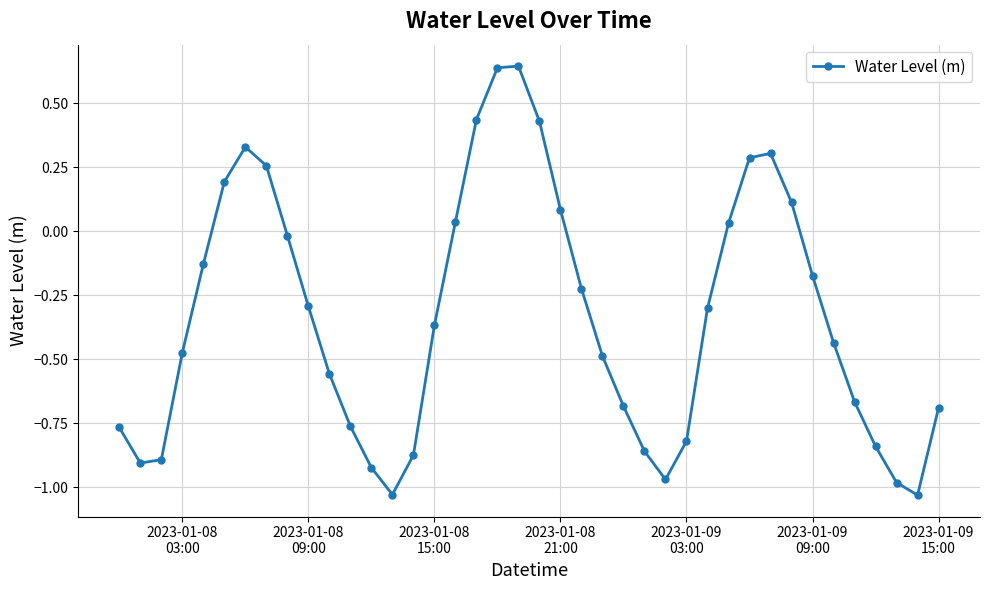

What is the difference between the maximum and minimum values?

1.7